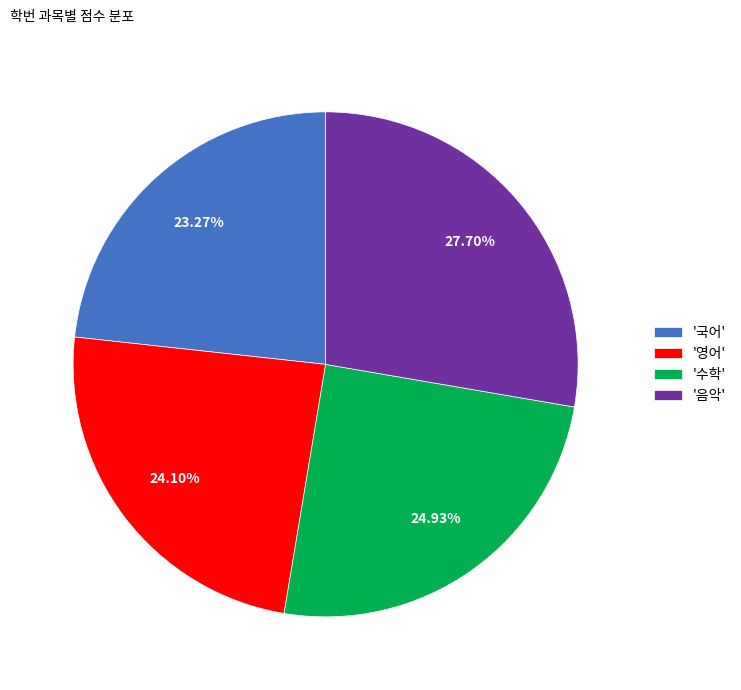

Is there any slice that represents more than half of the pie?

No